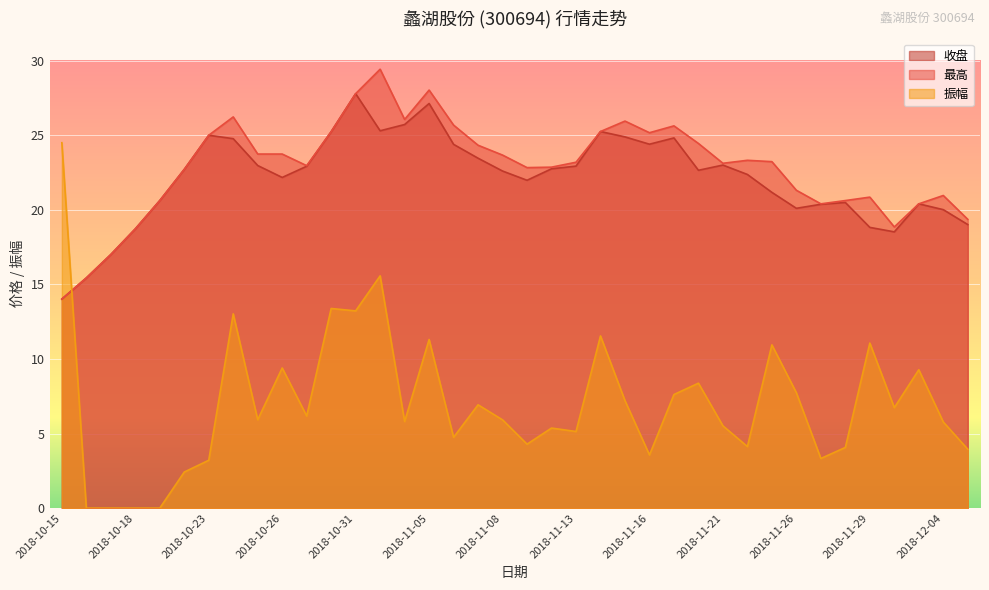

What is the difference between the maximum and minimum values in the 收盘 series?

13.8